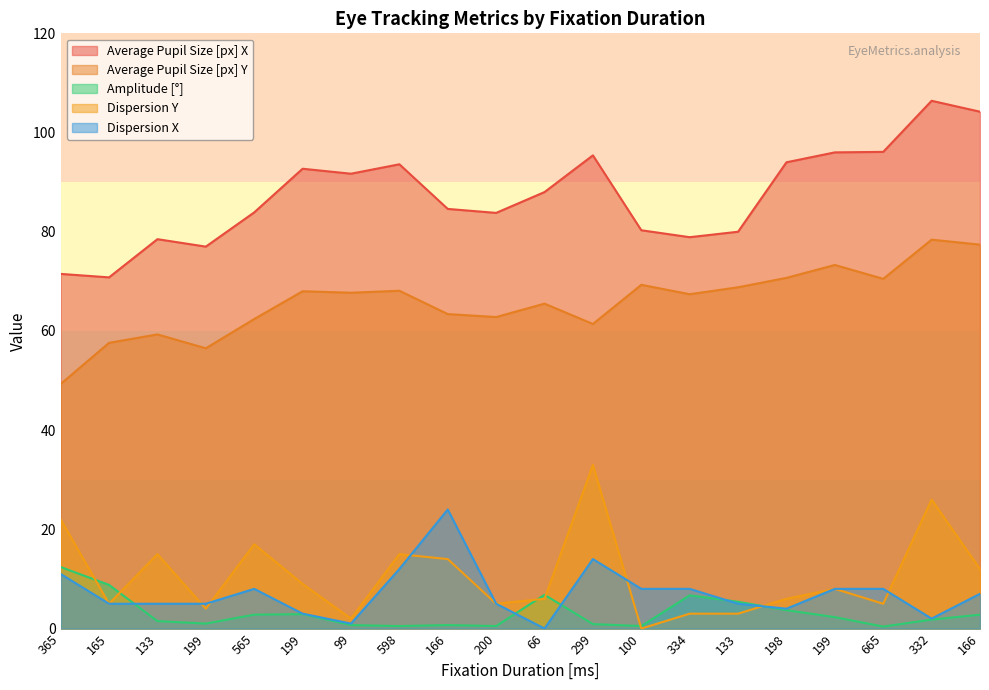

What value does the Average Pupil Size [px] X series have at 133?

80.0